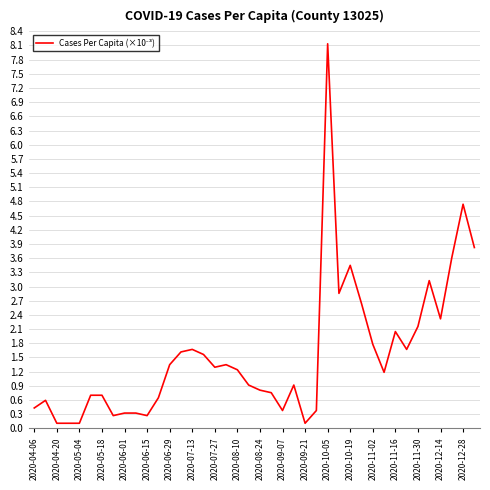

How many values are below 1?

19